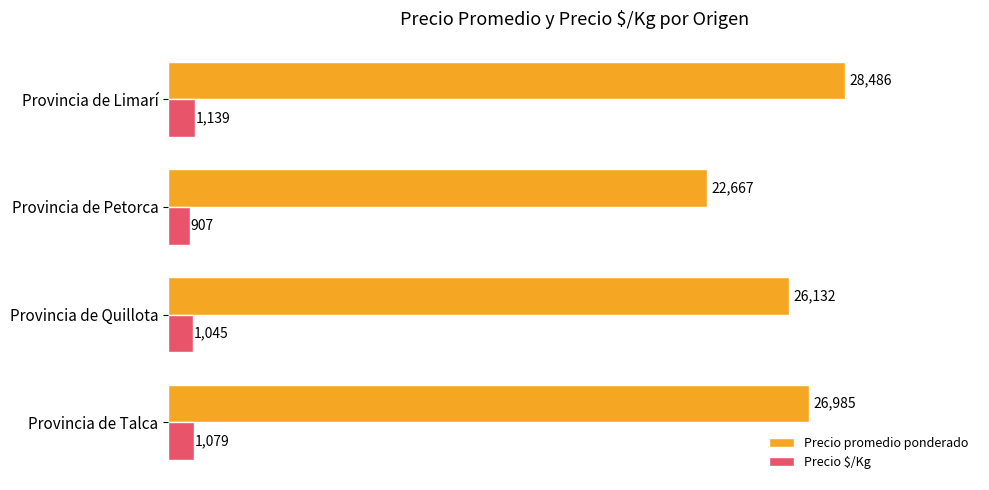

Between Provincia de Talca and Provincia de Limarí, which series saw the biggest shift?

Precio promedio ponderado